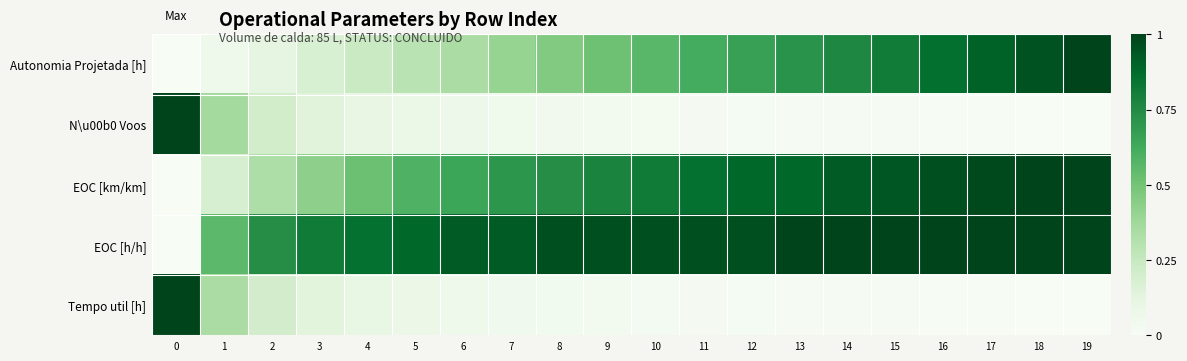

At how many categories does at least one series exceed 0?

20